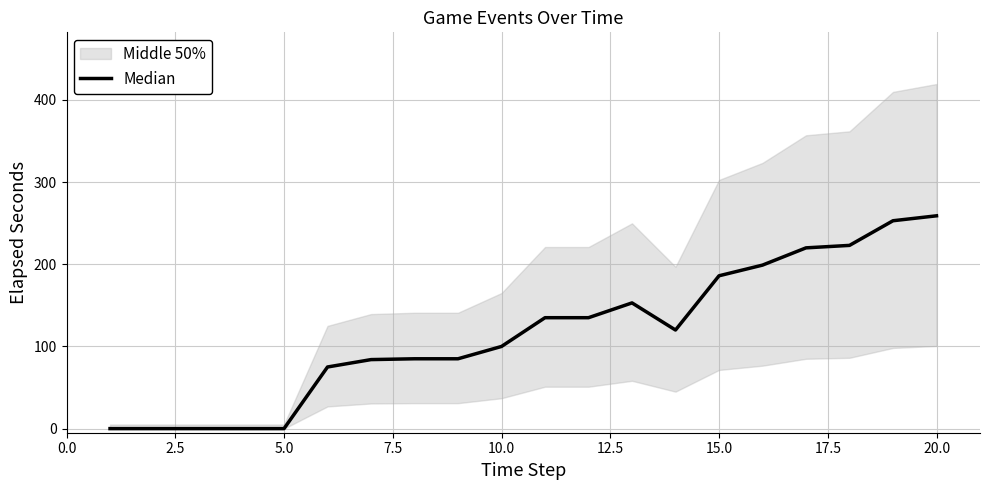

How many values are above zero?

15